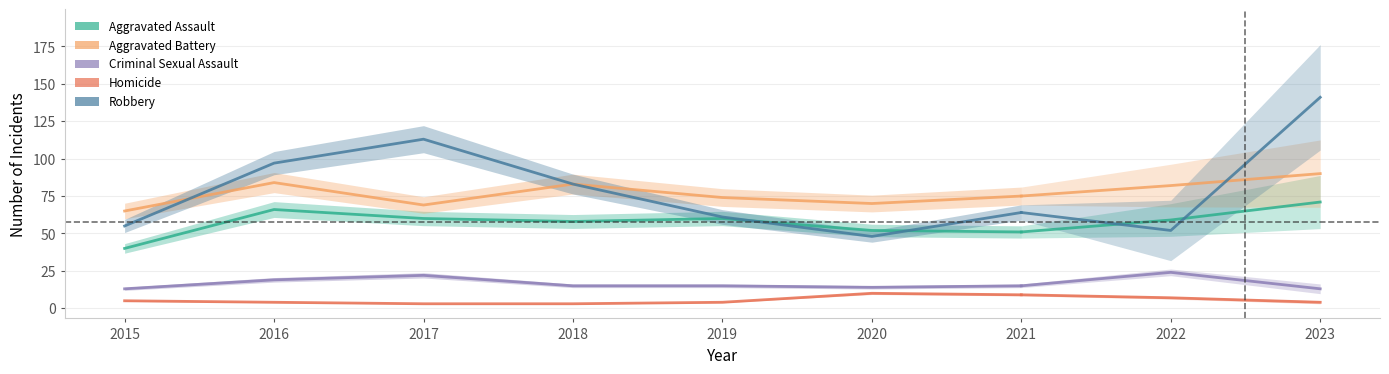

At which category is the sum across all series the highest?

2016